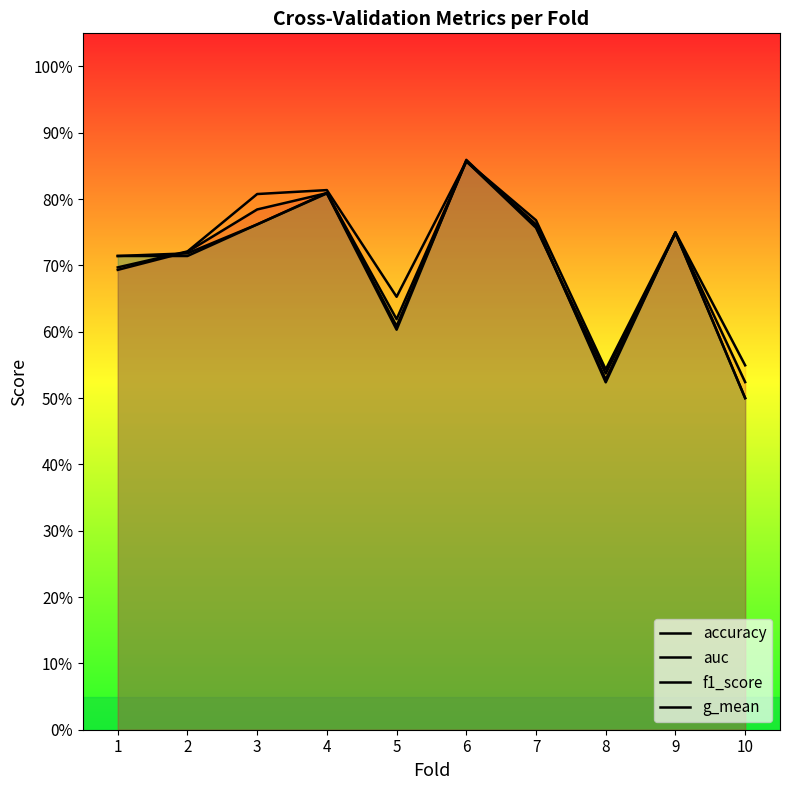

The value of f1_score at 5 is 0.6. True or false?

True